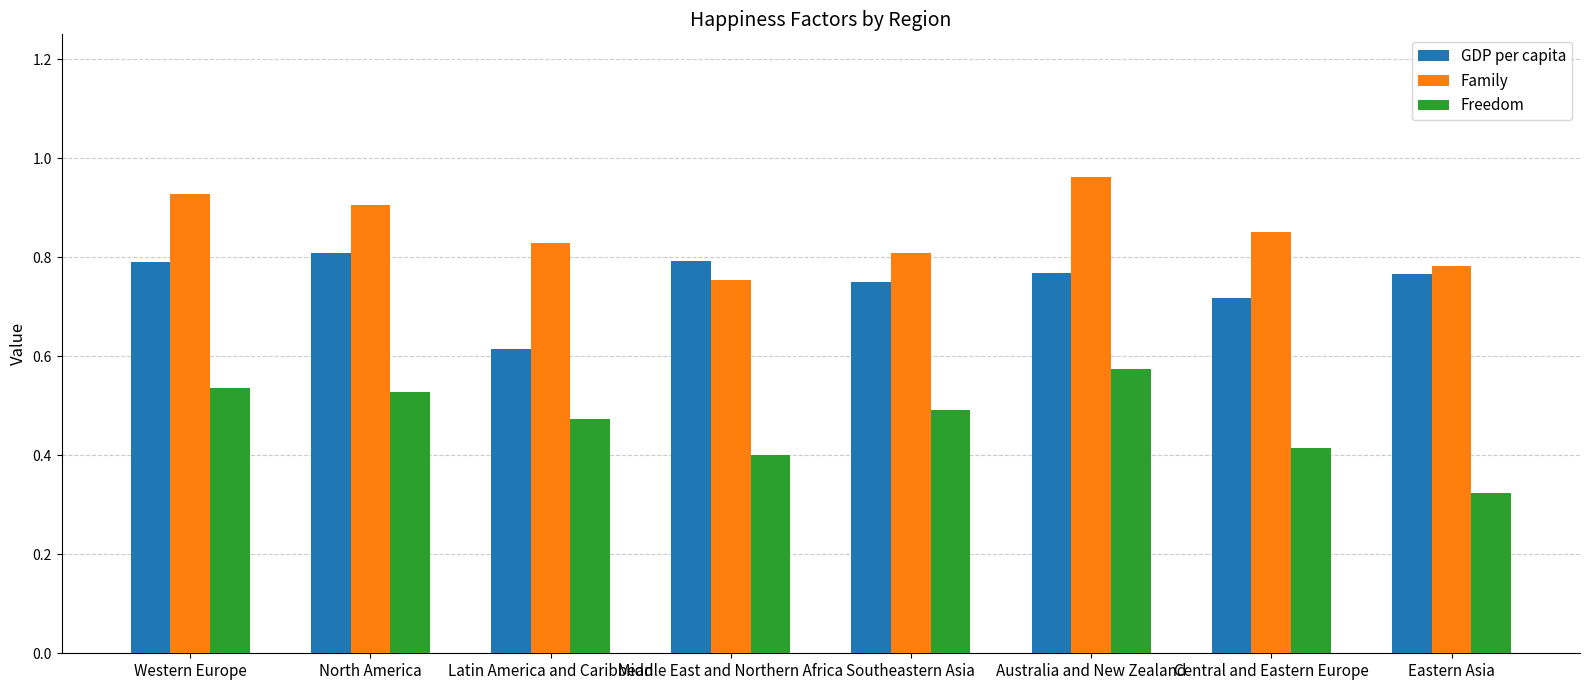

The Freedom series shows 0.4 at Central and Eastern Europe. True or false?

True